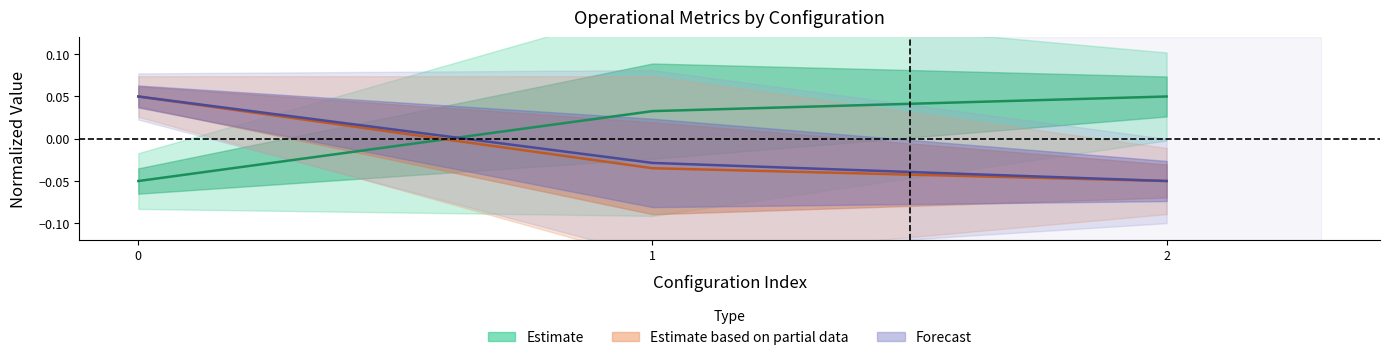

At which label is Capacidade operacional [ha/h] closest to 0?

1